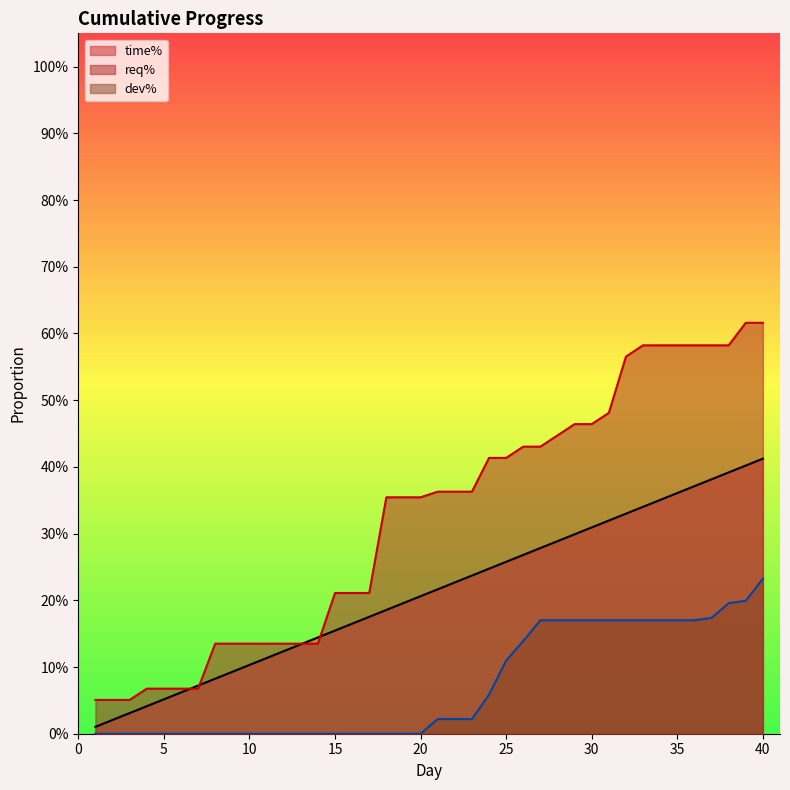

What is the approximate value of time% at 17?

0.2